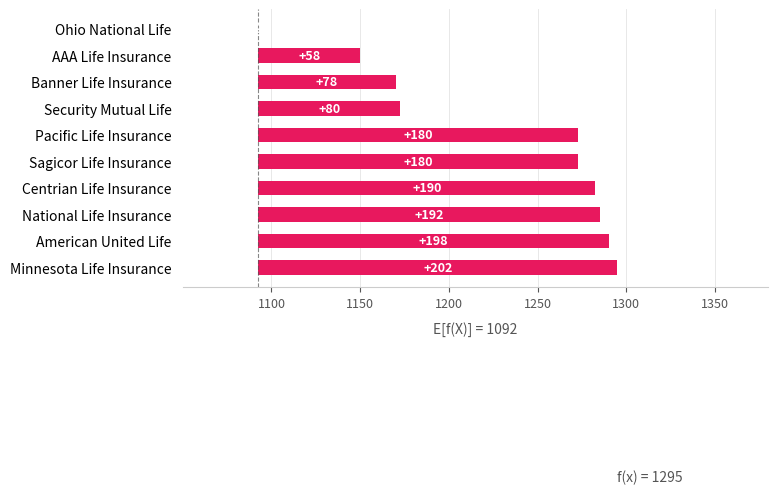

What position from the left is Centrian Life Insurance?

7